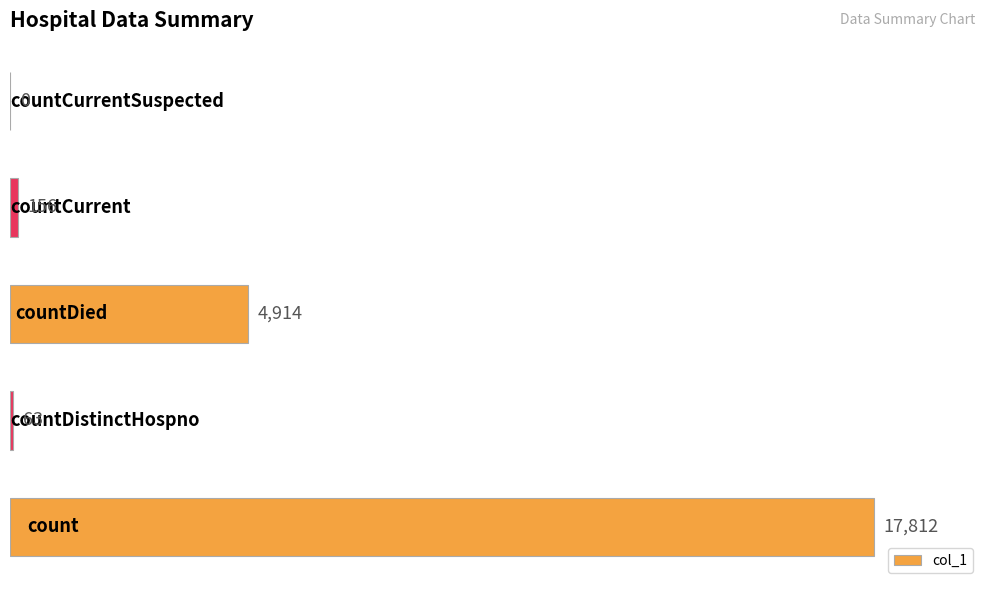

What is the maximum value shown in the chart?

17812